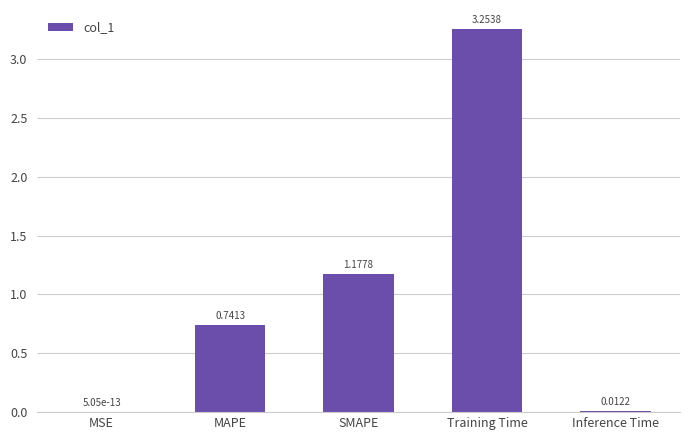

Which has a higher value, MSE or MAPE?

MAPE